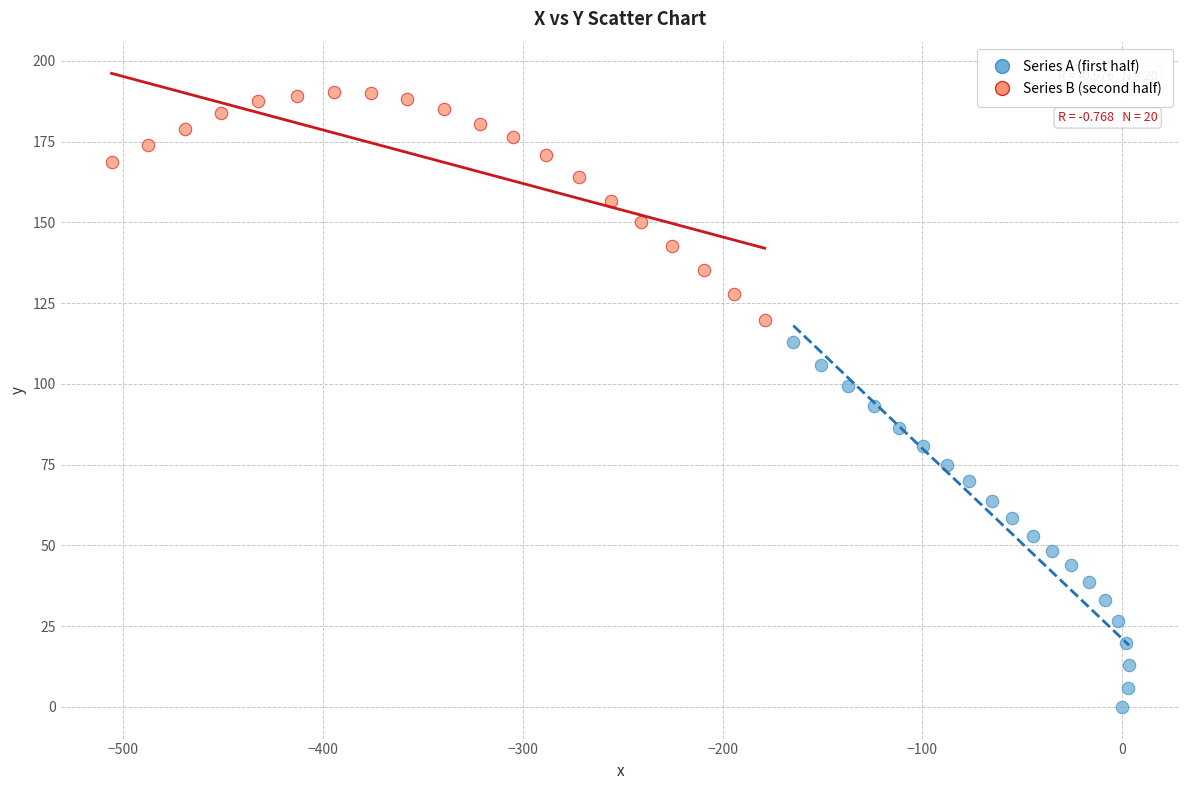

Which series contains the lowest Y value?

Series A (first half)